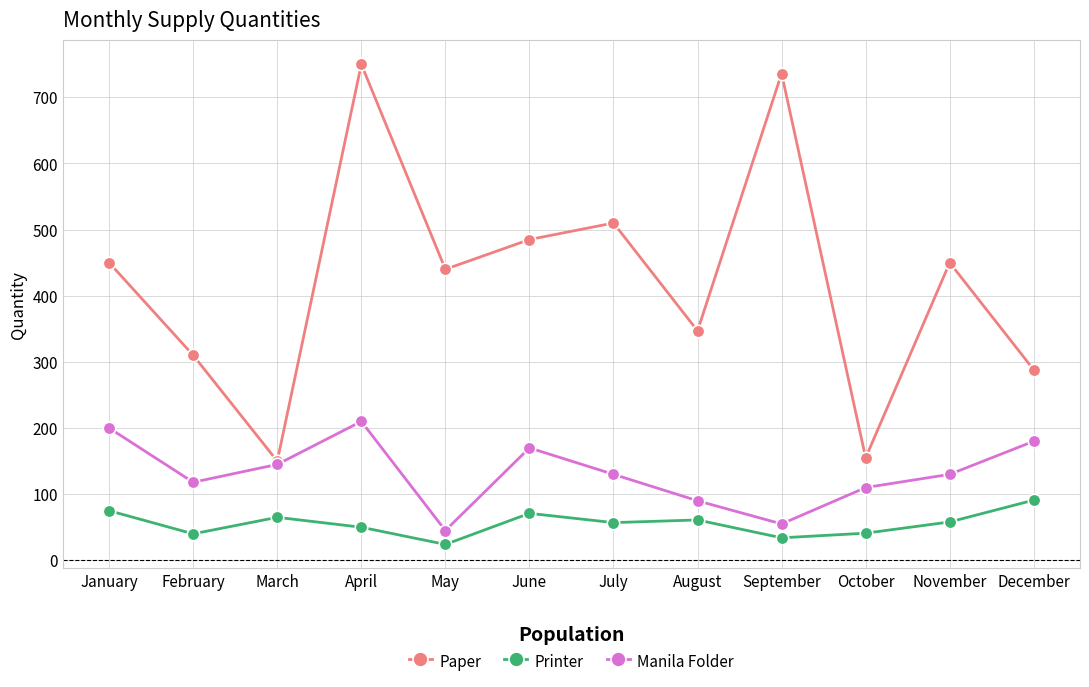

At November, list the series in order from smallest to largest.

Printer, Manila Folder, Paper